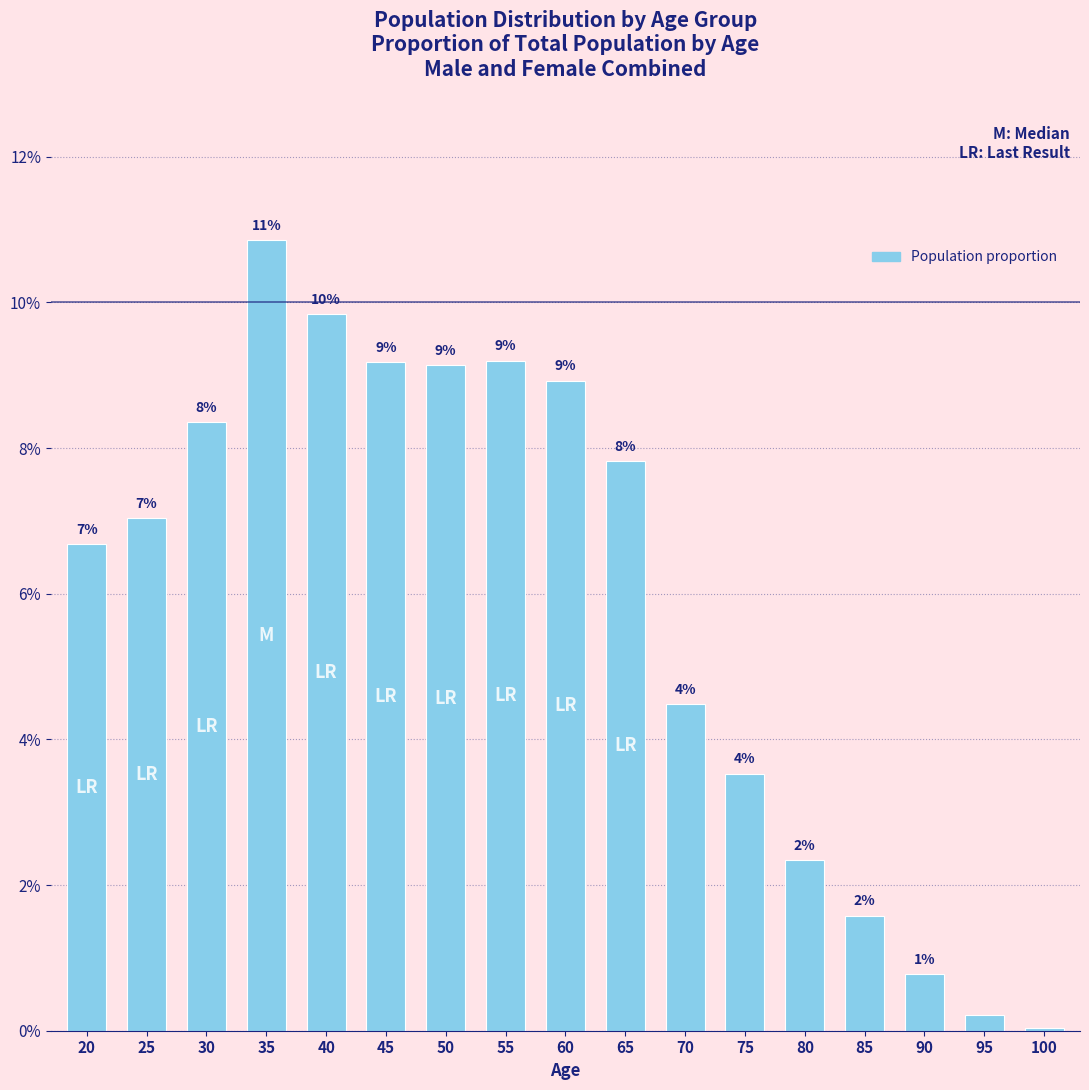

Are the bars horizontal?

No